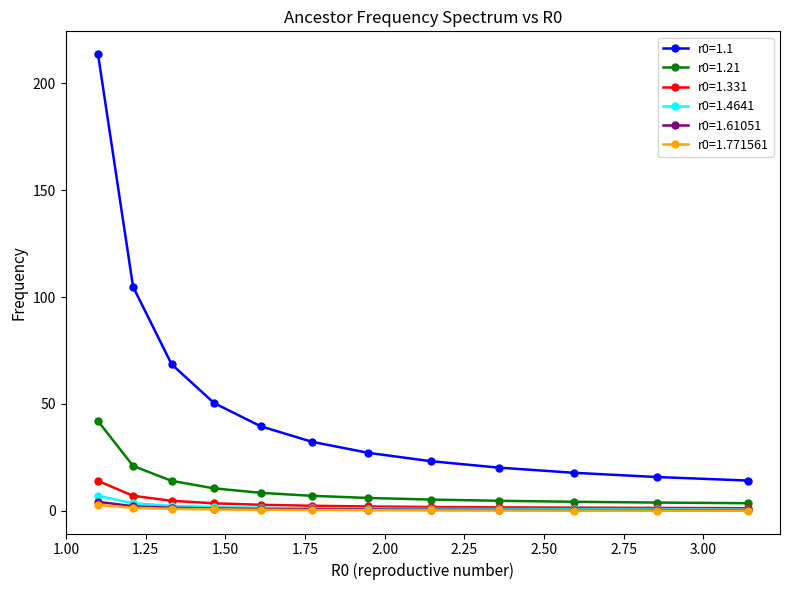

True or false: r0=1.1 and r0=1.21 cross at least once.

False